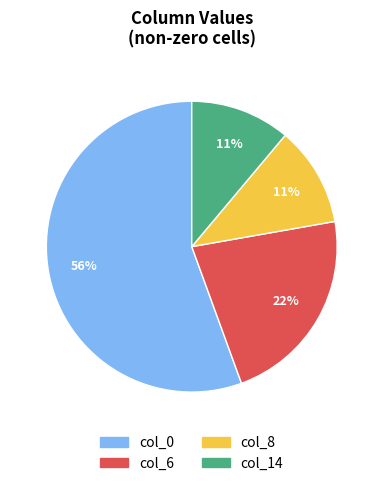

Is there a majority slice in this chart?

Yes